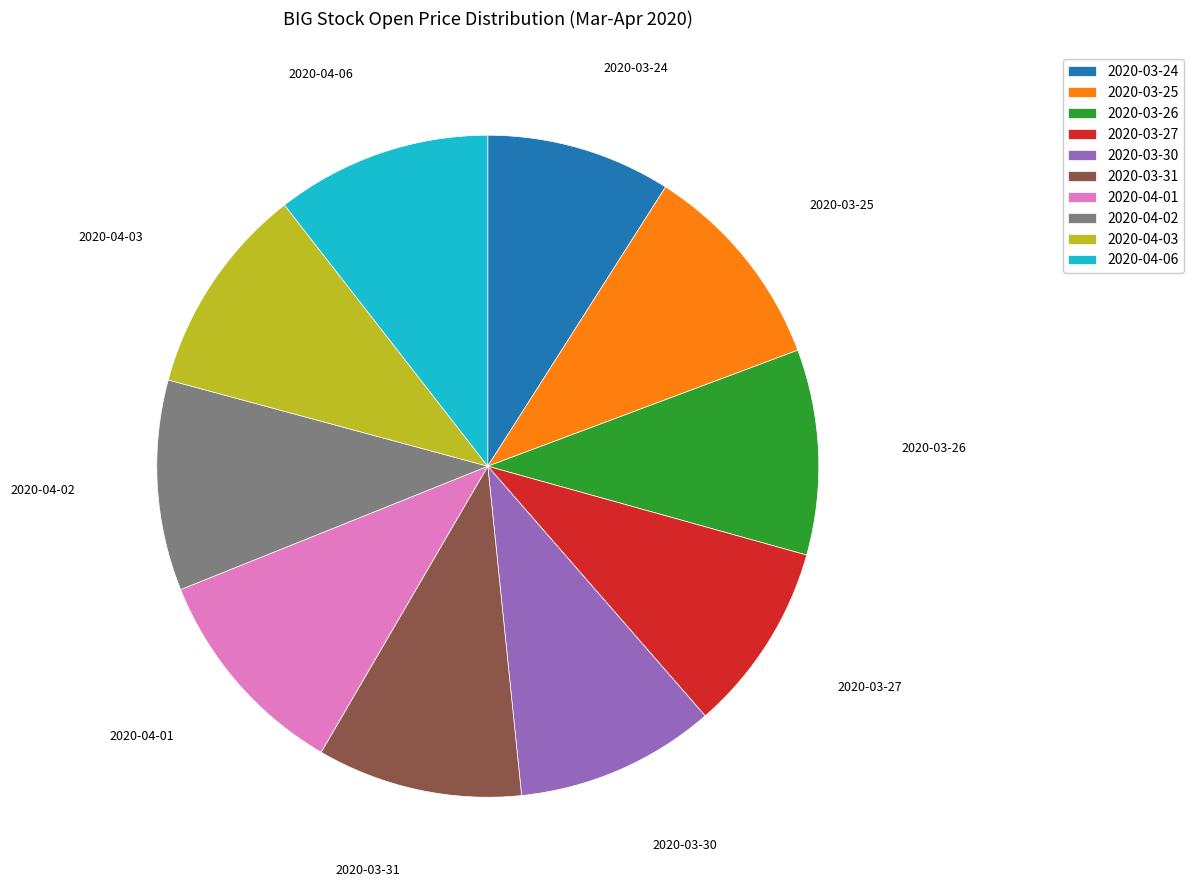

Does any single category account for the majority?

No